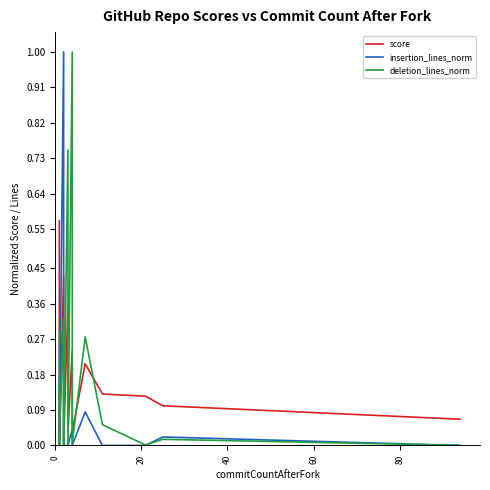

The value of deletion_lines_norm at 6 is 0.0. True or false?

False